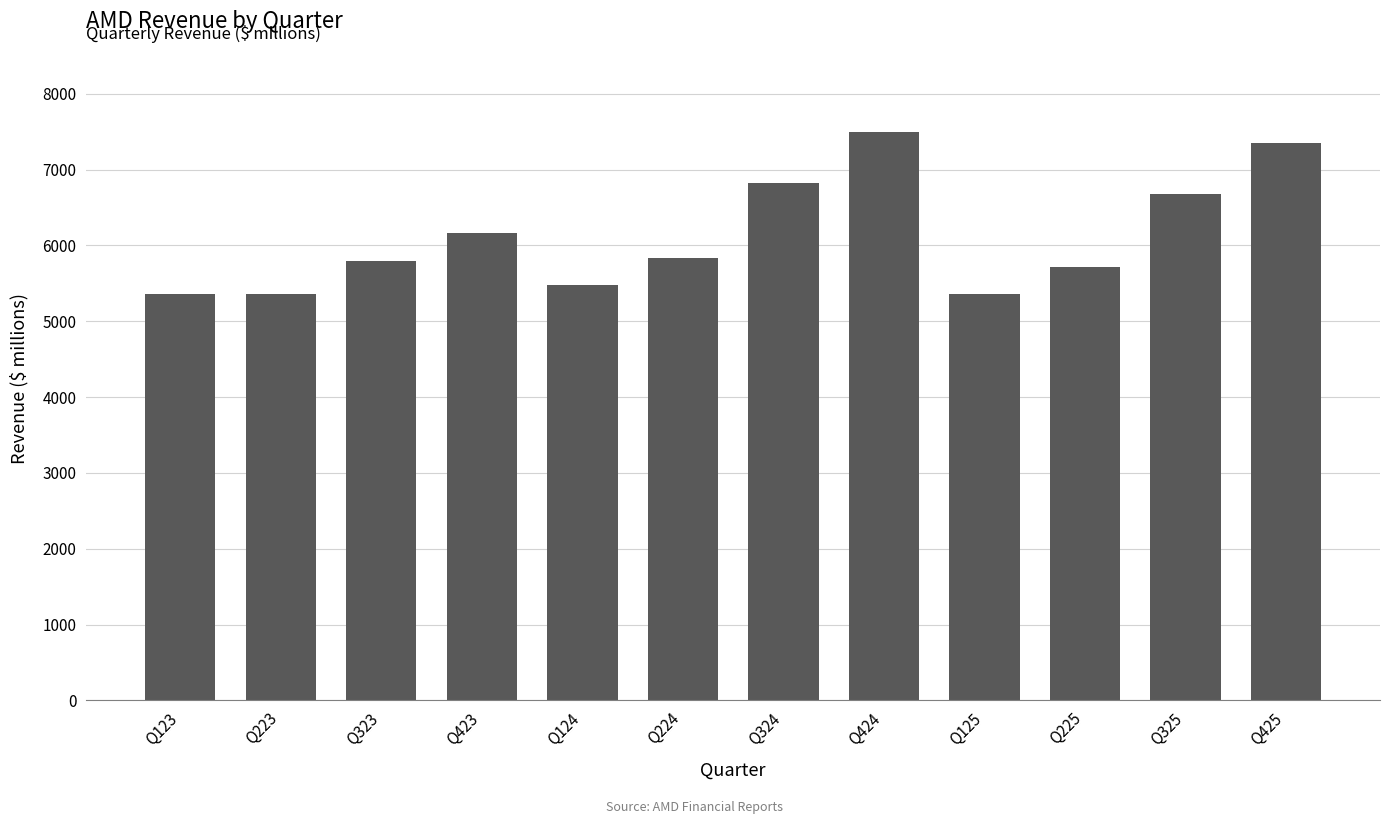

Does the chart contain any negative values?

No